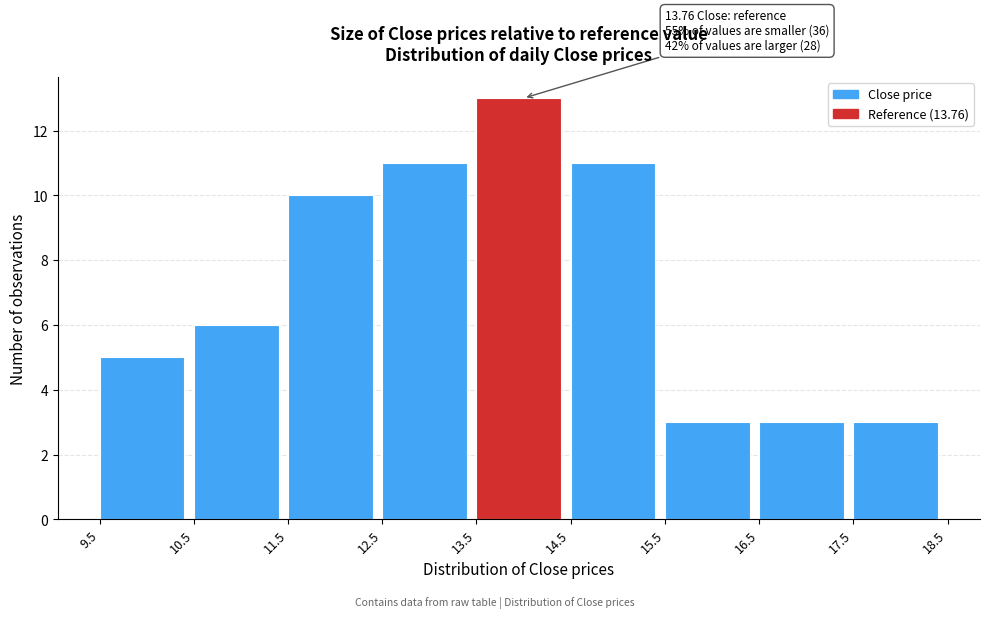

Which range on the x-axis has the tallest bar?

13.5 to 14.5